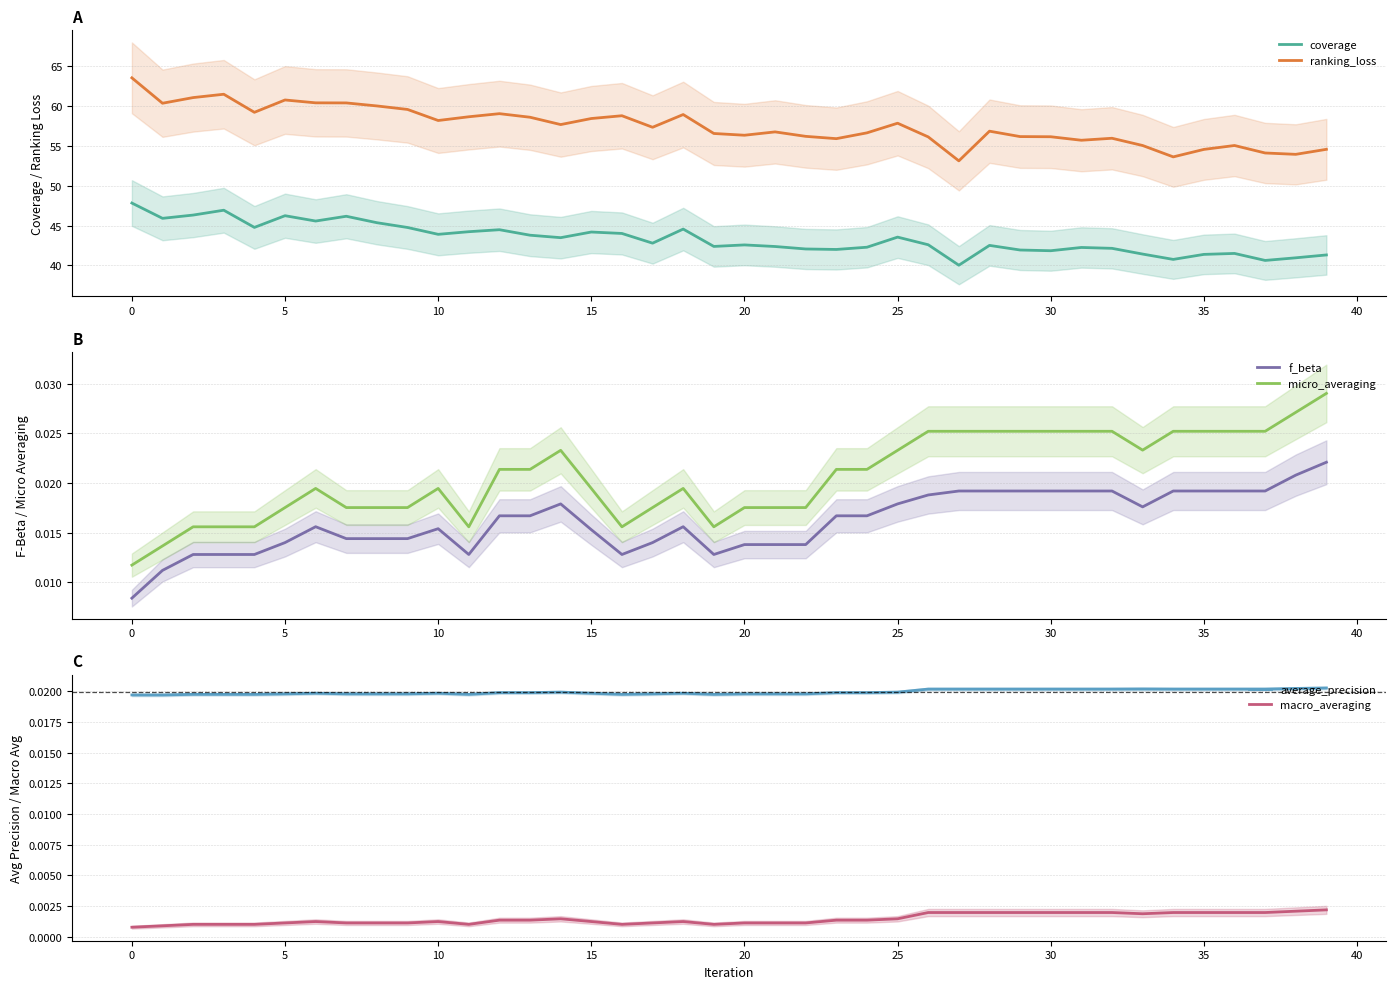

How many series are shown in this chart?

6